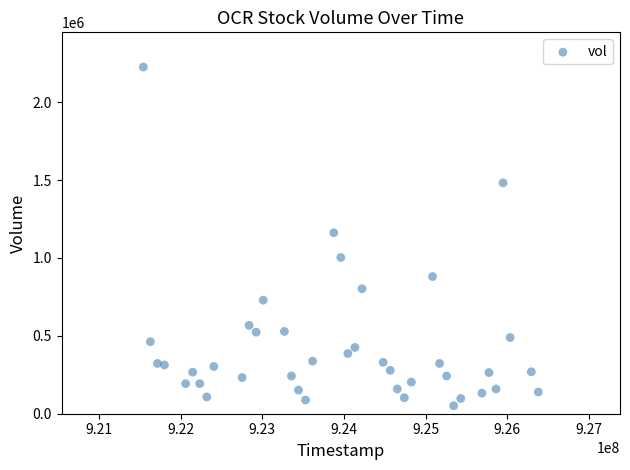

What is the range of Y values (max minus min)?

2174907